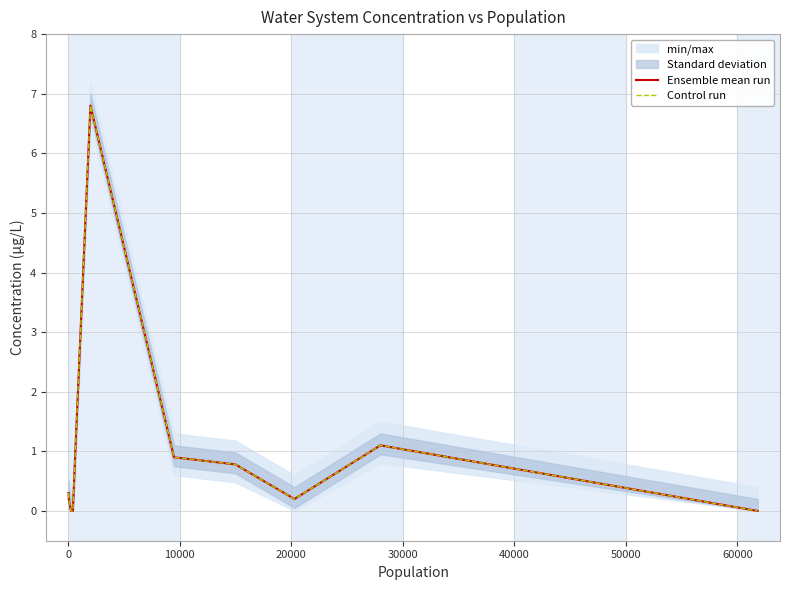

True or false: Ensemble mean run and Control run cross at least once.

False